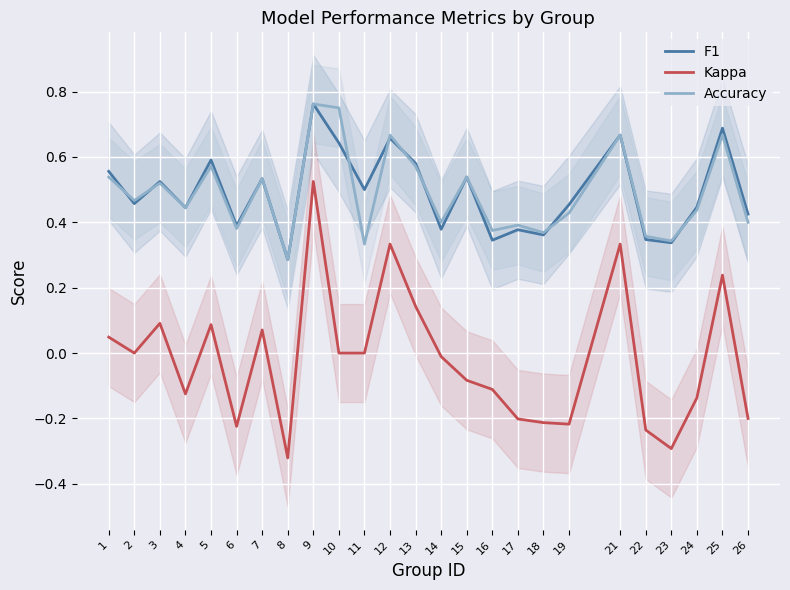

Is the value of Accuracy at 6 greater than the value of F1 at 9?

No